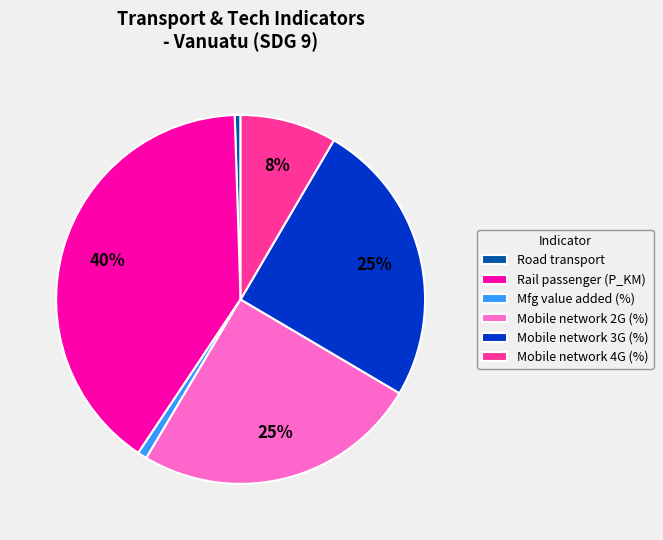

To the nearest percent, what percentage of the pie is Rail passenger (P_KM)?

40%